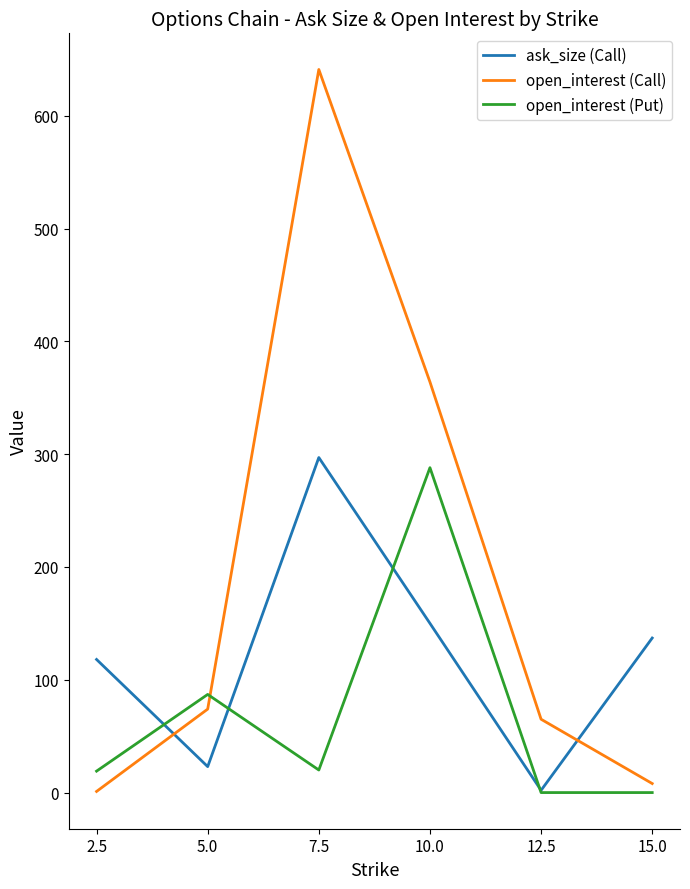

At which label is open_interest (Put) closest to 144?

5.0